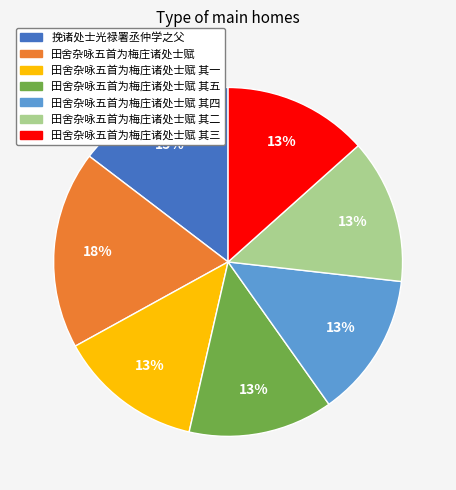

To the nearest percent, what is the difference between the largest and smallest slice percentages?

5%